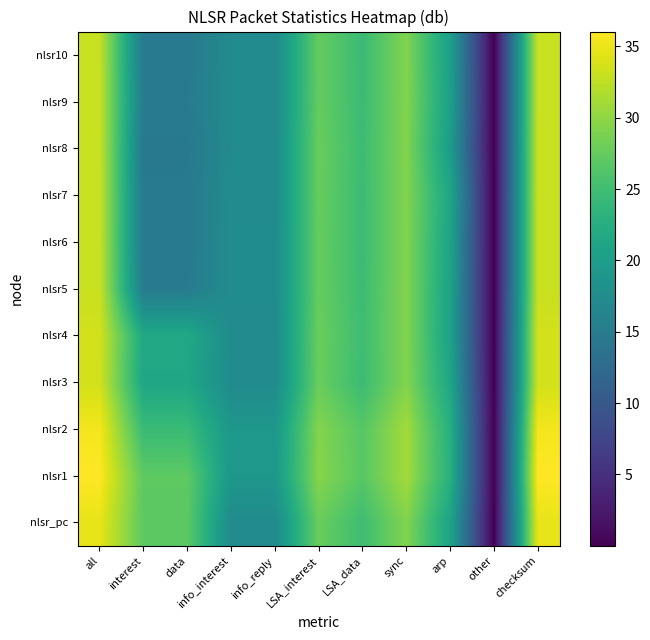

Rank the series at info_interest from highest to lowest value.

nlsr1, nlsr2, nlsr5, nlsr6, nlsr4, nlsr7, nlsr_pc, nlsr3, nlsr8, nlsr9, nlsr10